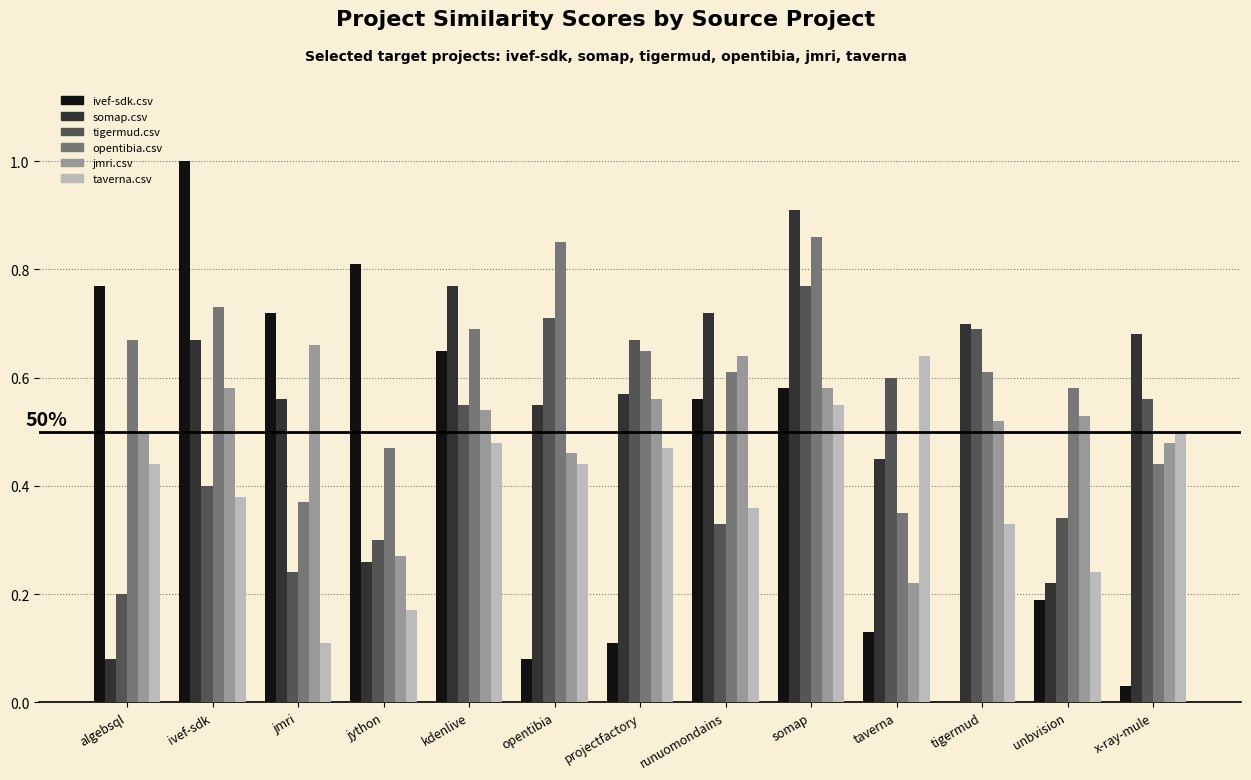

Which series has the largest total across all categories?

opentibia.csv